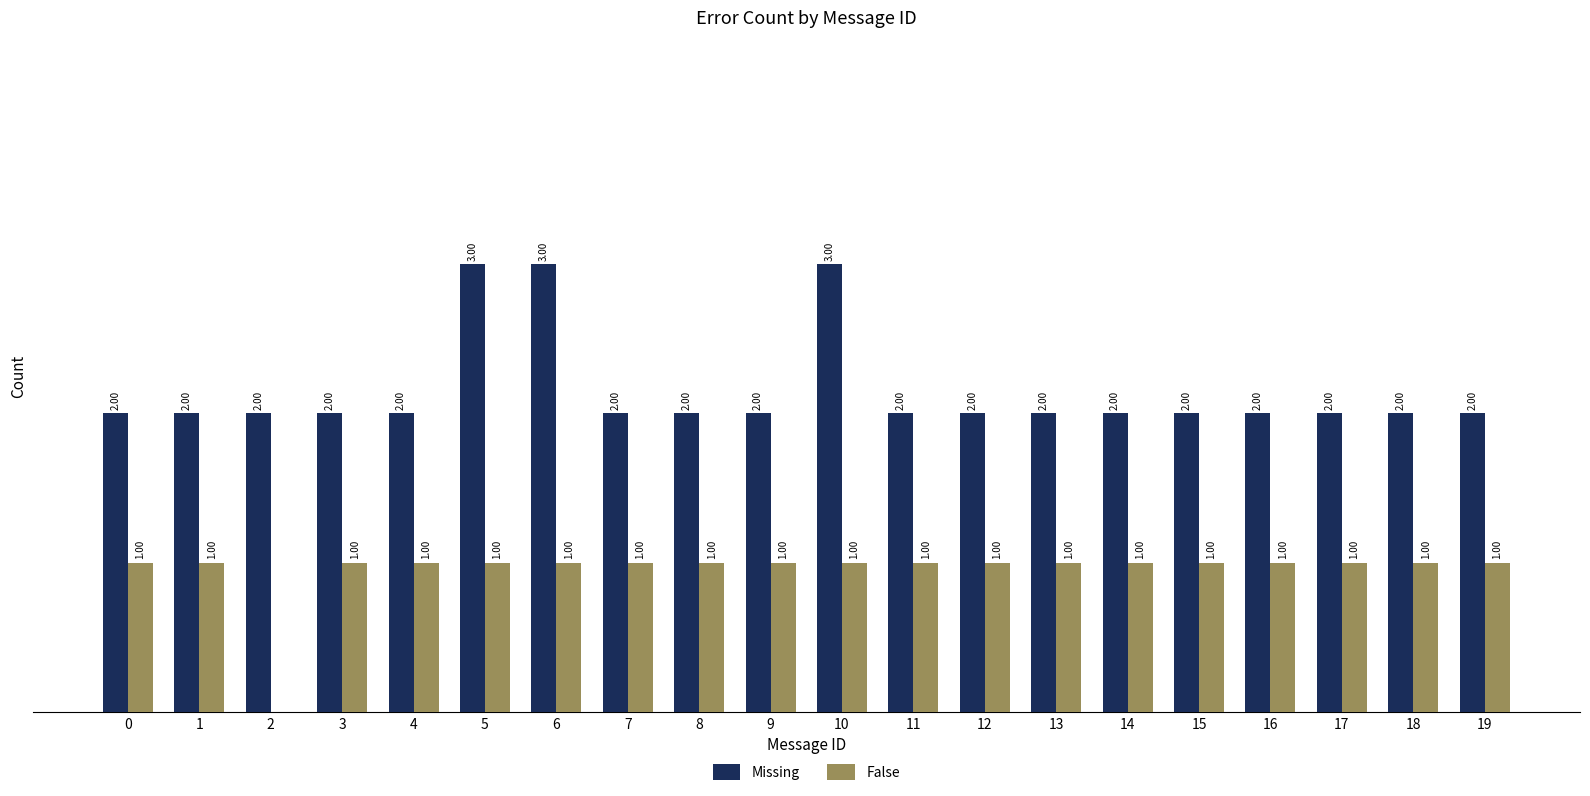

Is the value of Missing at 15 greater than the value of False at 2?

Yes